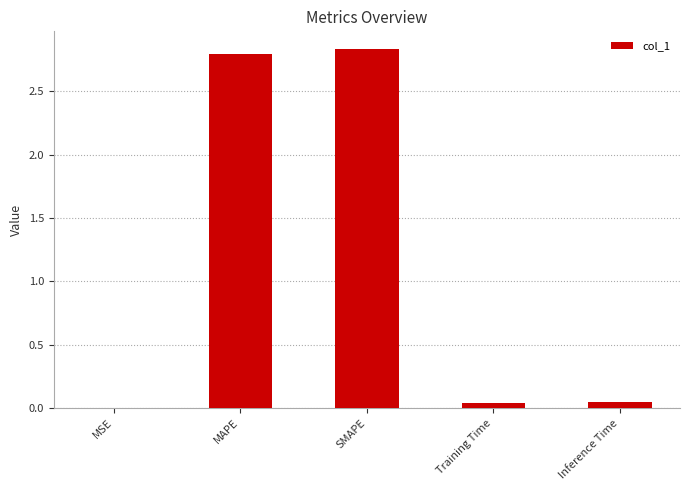

Are the bars horizontal?

No